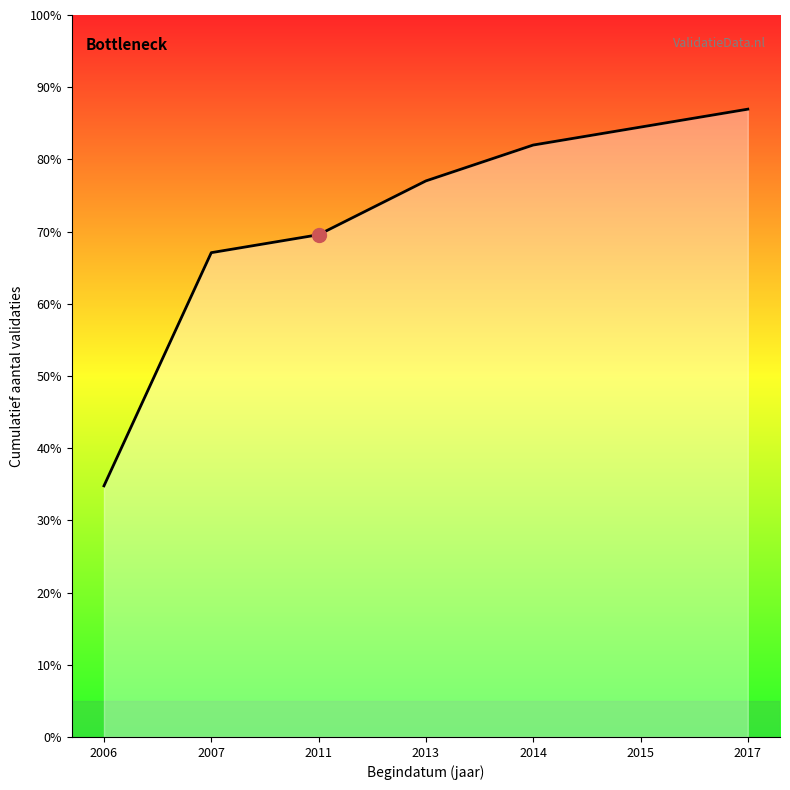

The value at 2015 is 10. True or false?

False